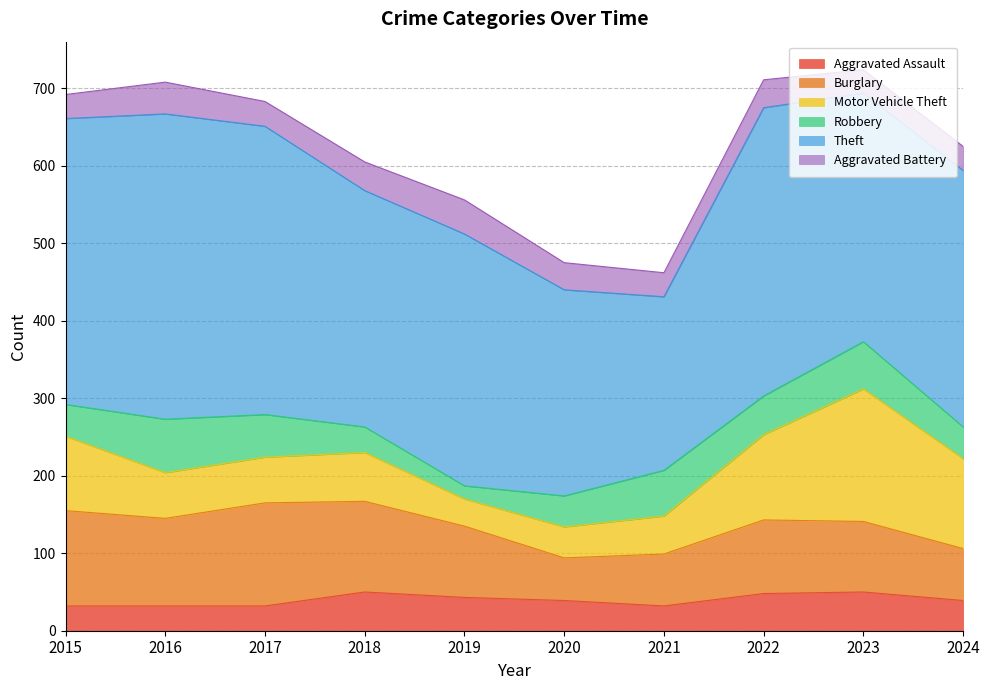

In Burglary, how many points are lower than both neighbors (excluding endpoints)?

2